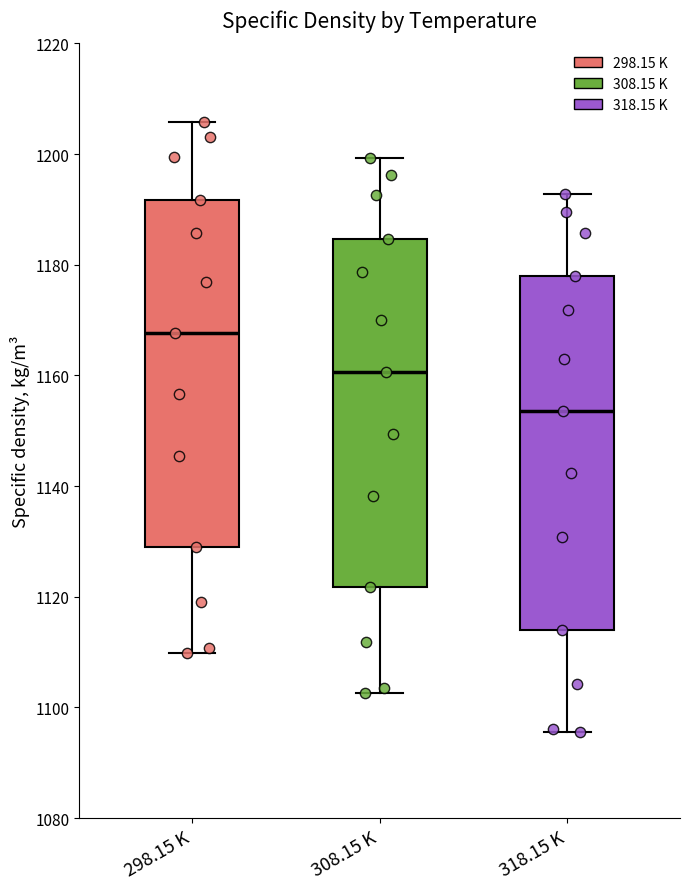

Reading left to right, transcribe this box plot: for each box, give where its median line is, the range the box spans, and where its two whiskers end, as read against the y-axis. The values are not printed on the chart, so give them approximately, as read against the axis.

298.15 K: median 1168, box 1128 to 1192, whiskers 1110 to 1206
308.15 K: median 1160, box 1122 to 1184, whiskers 1102 to 1200
318.15 K: median 1154, box 1114 to 1178, whiskers 1096 to 1192